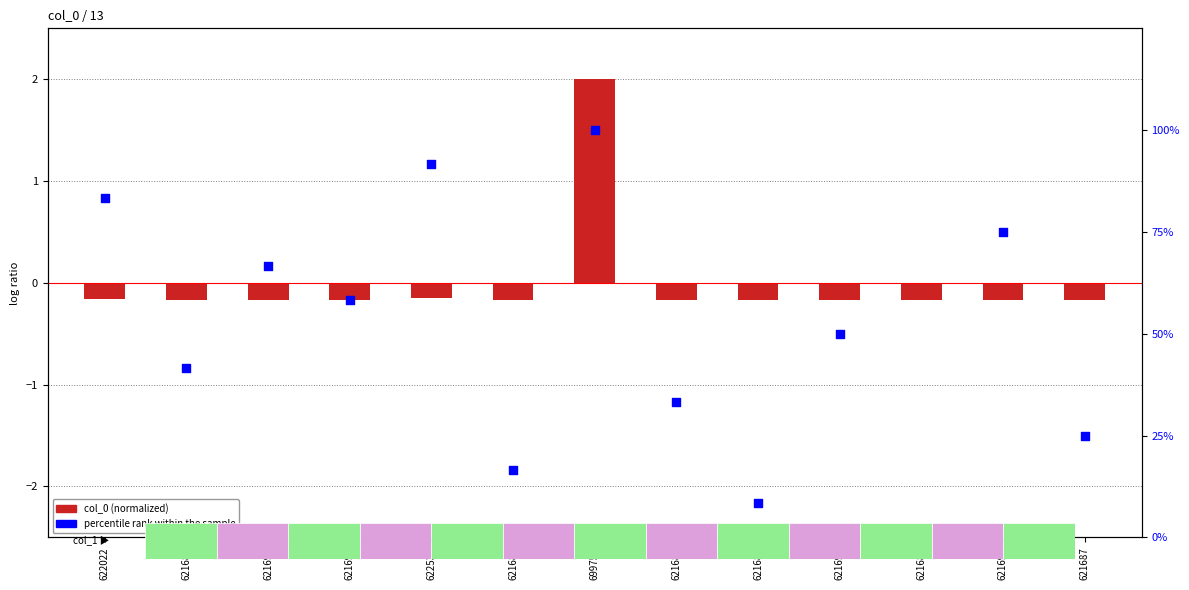

Which series reaches the minimum Y coordinate?

col_0 (normalized)